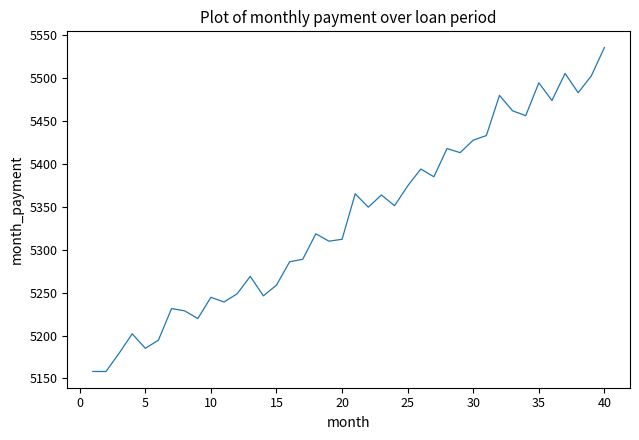

What is the smallest value displayed?

5158.1